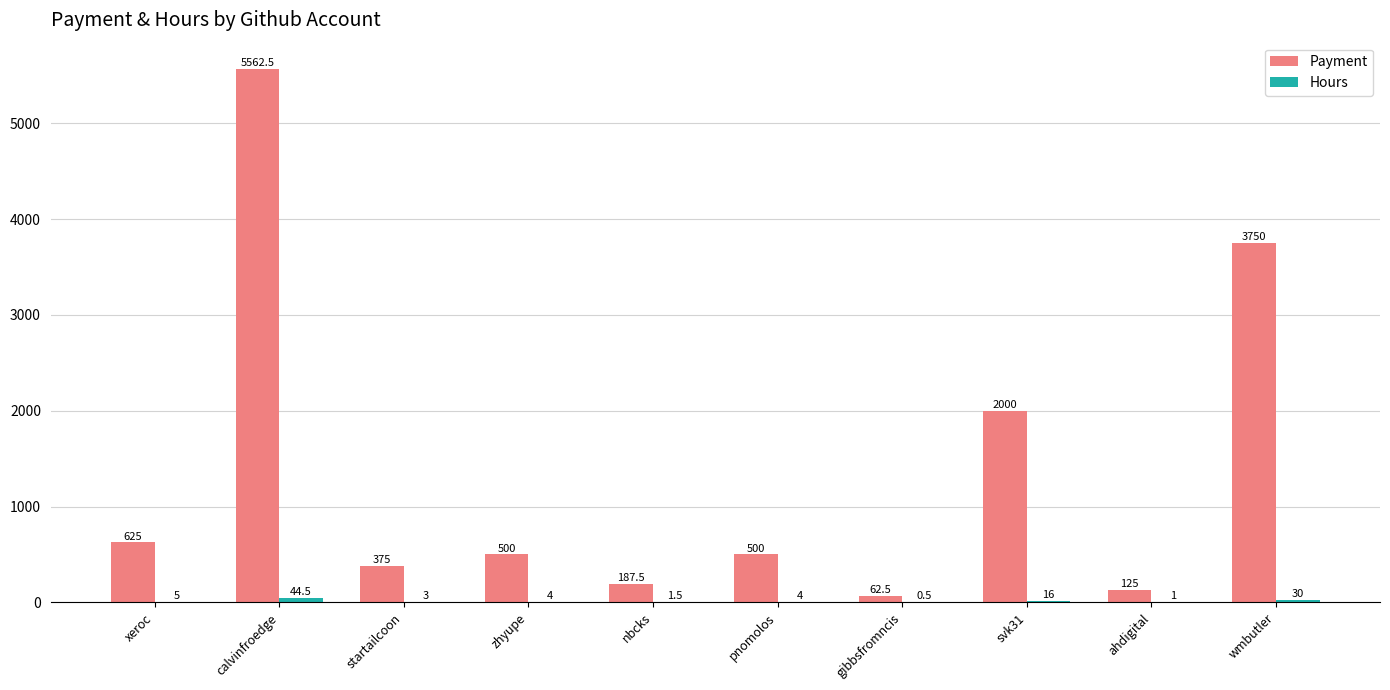

At which label does Payment first exceed 500?

xeroc